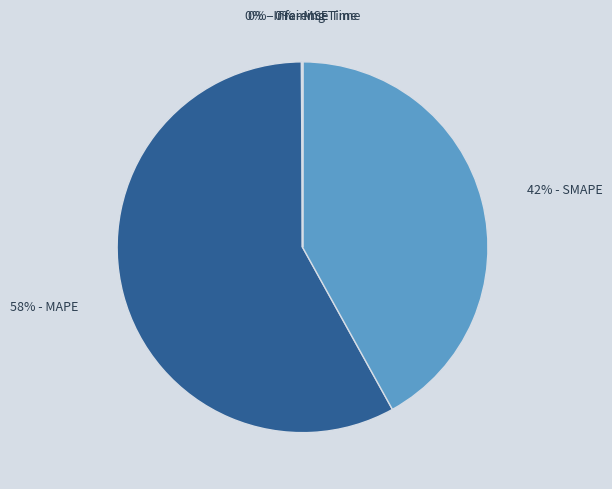

Is there any slice that represents more than half of the pie?

Yes